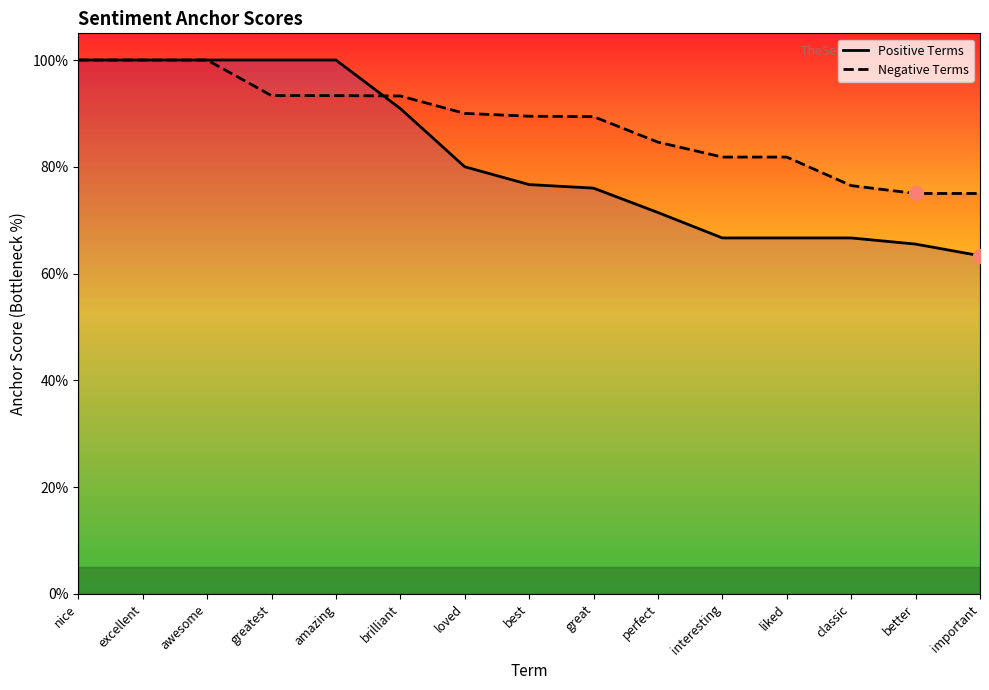

Count the number of data series in this chart.

2